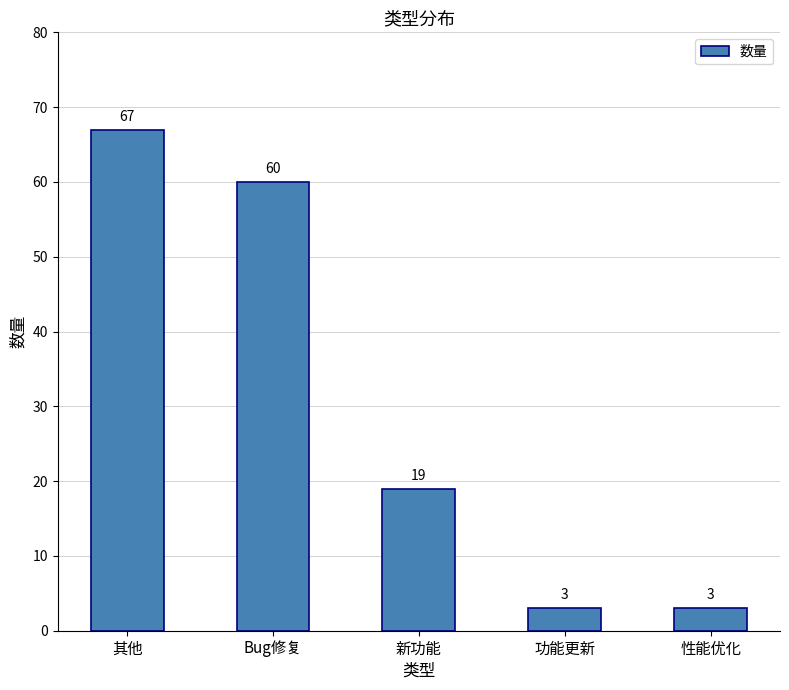

What is the ratio of the value at 新功能 to the value at 性能优化?

6.3